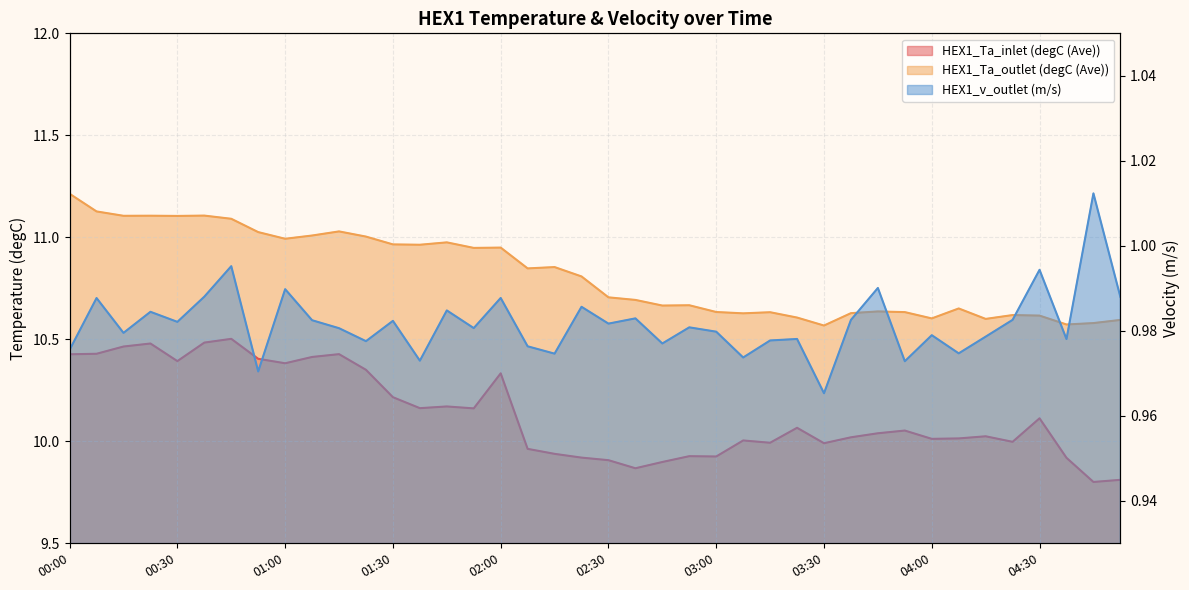

Which series has the largest range (max minus min)?

HEX1_Ta_inlet (degC (Ave))